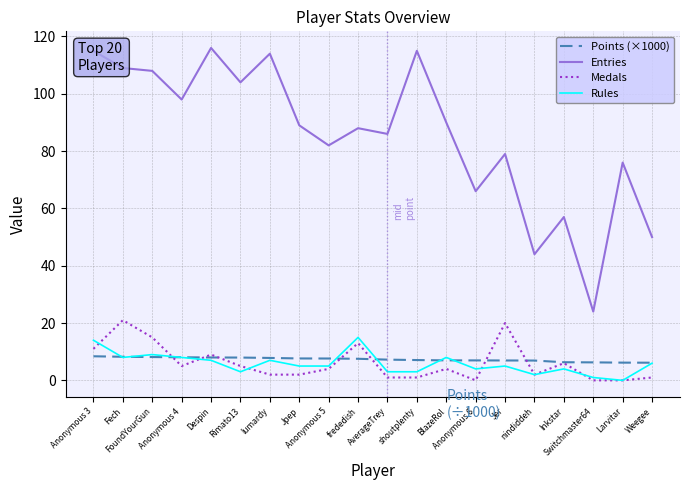

True or false: Entries and Medals intersect in this chart.

False